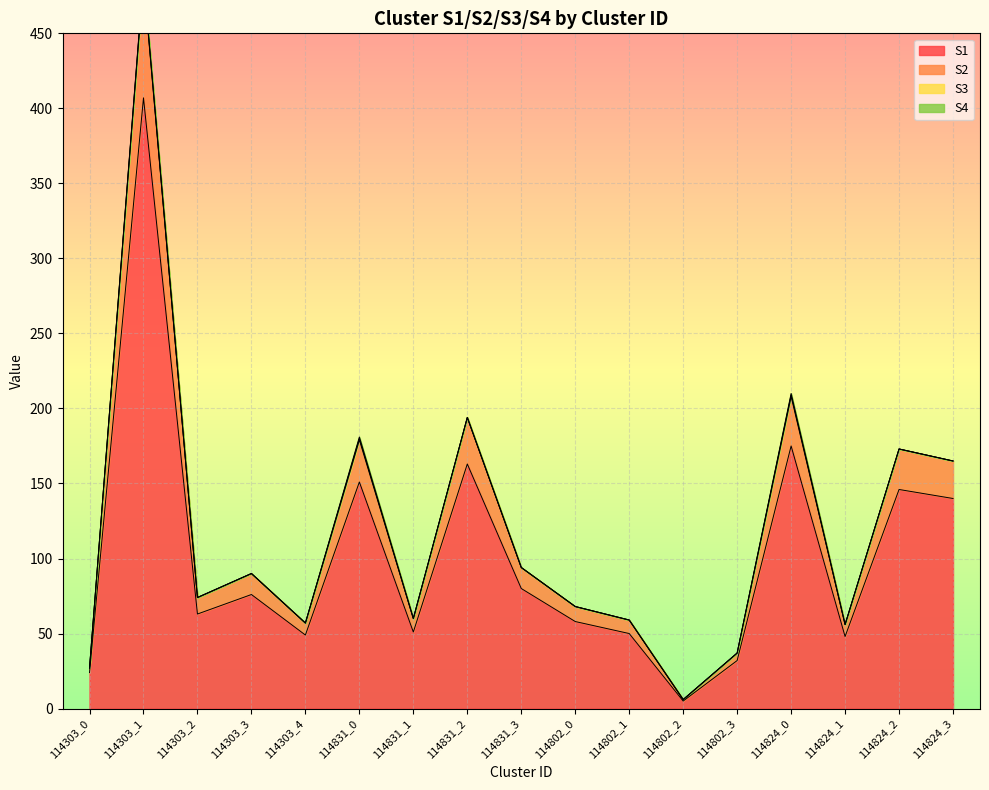

Reading right to left, extract all data points from this chart.

S1: 140	146	48	175	32	5	50	58	80	163	51	151	49	76	63	407	24
S2: 165	173	56	209	37	6	59	68	94	194	60	180	57	90	74	487	27